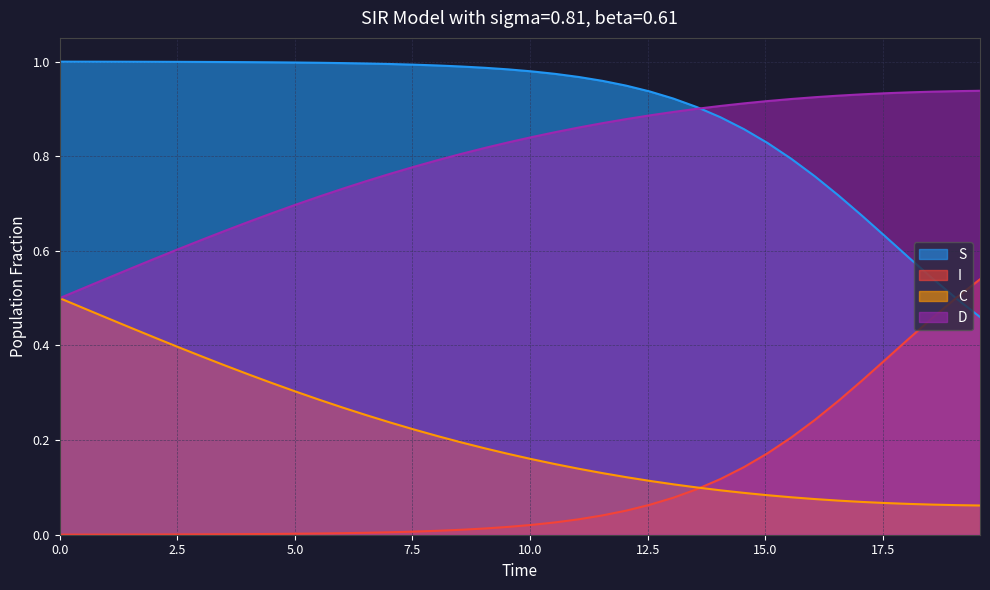

What is the sum of all C values?

8.3